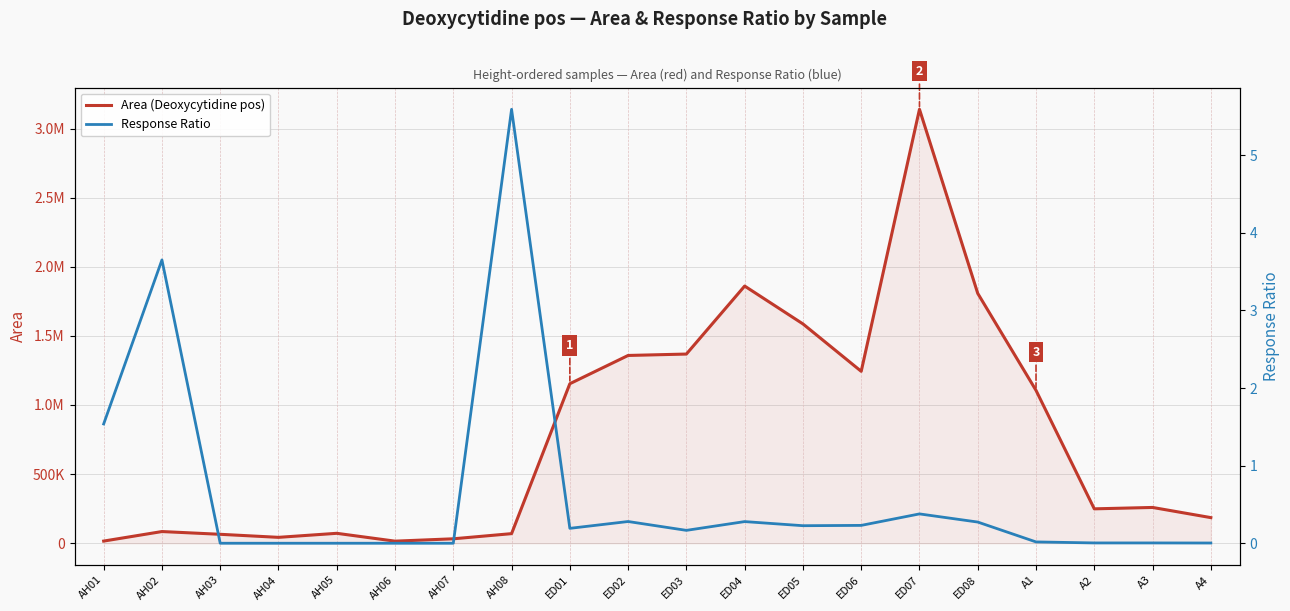

What is the sum of the Response Ratio values at ED03 and A3?

0.2